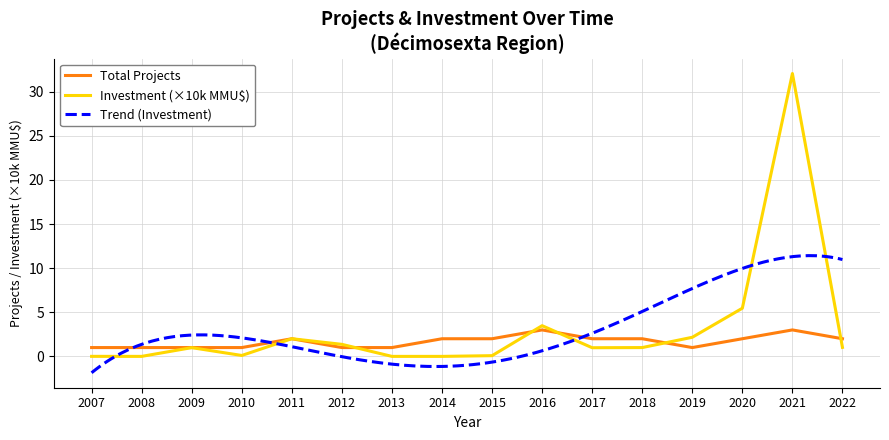

Rank the series at 2009 from lowest to highest value.

Total Investment (MMU$), Total Projects